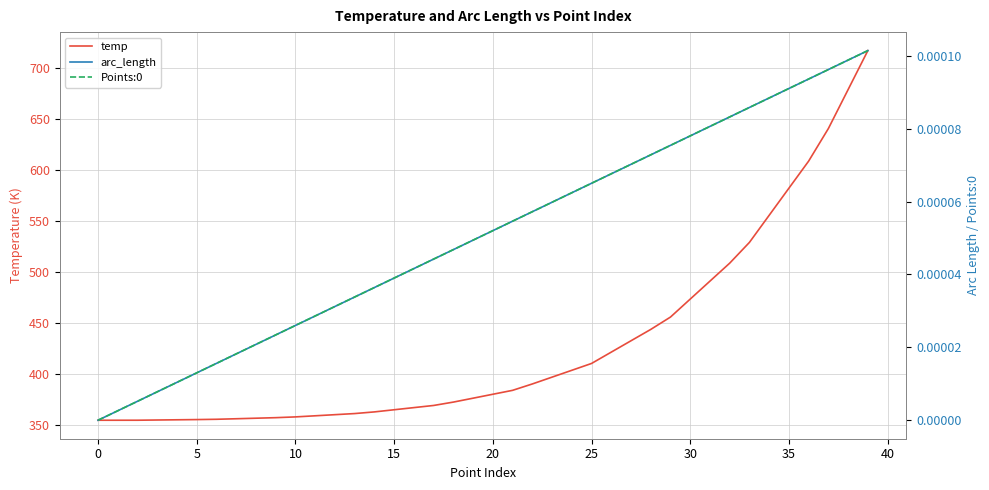

What are all the series names shown in the legend?

temp, arc_length, Points:0